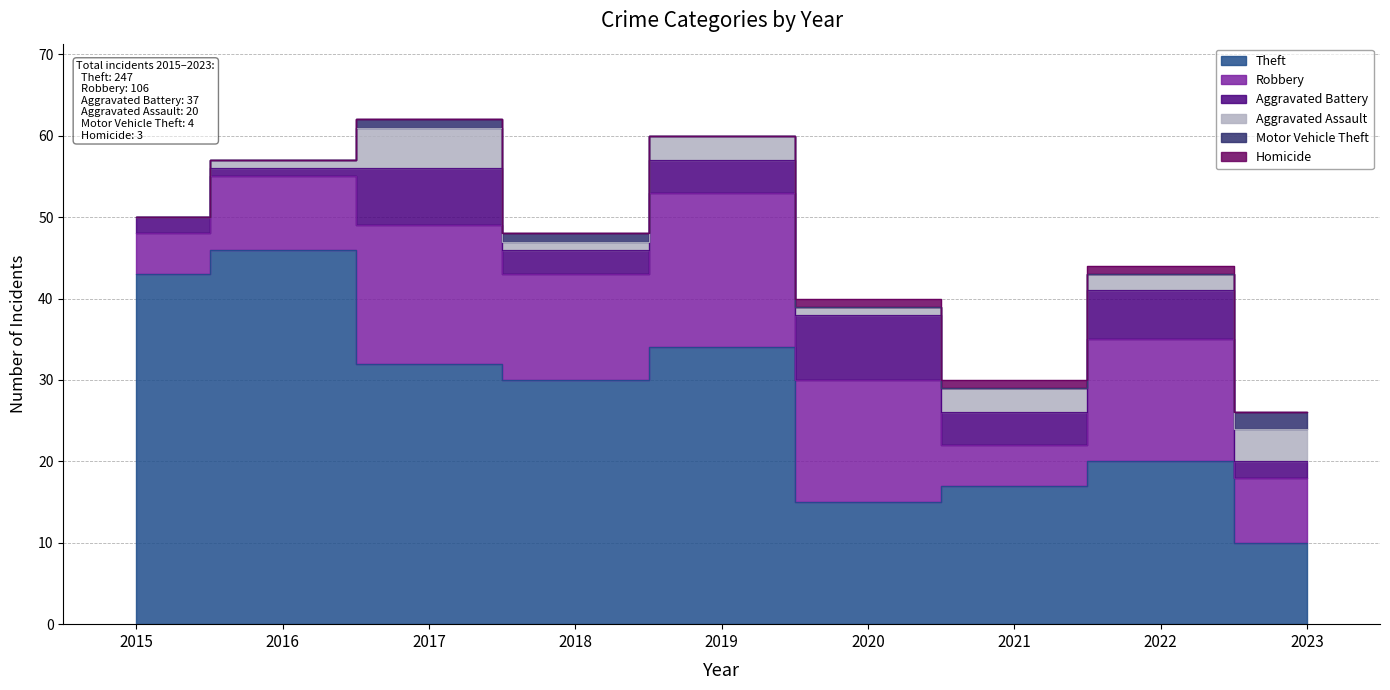

Does the chart display data point markers on the line(s)?

No